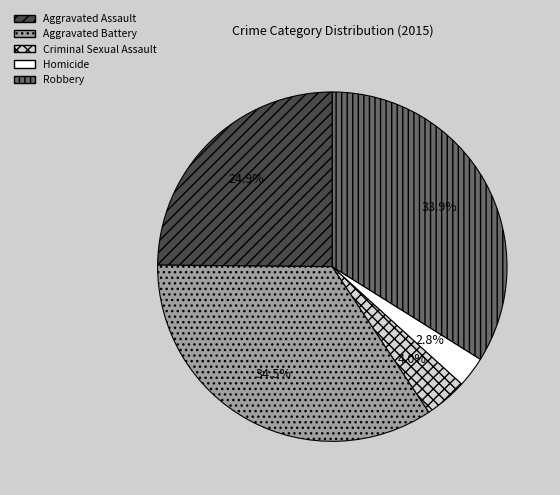

How much of the chart is everything except Homicide?

97.2%